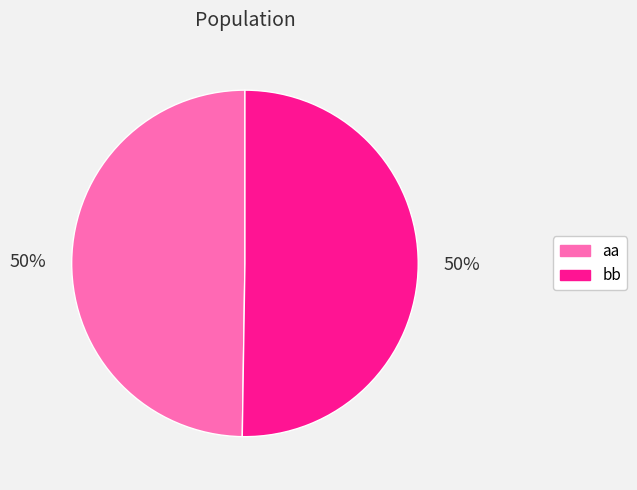

Count the number of slices in the pie.

2